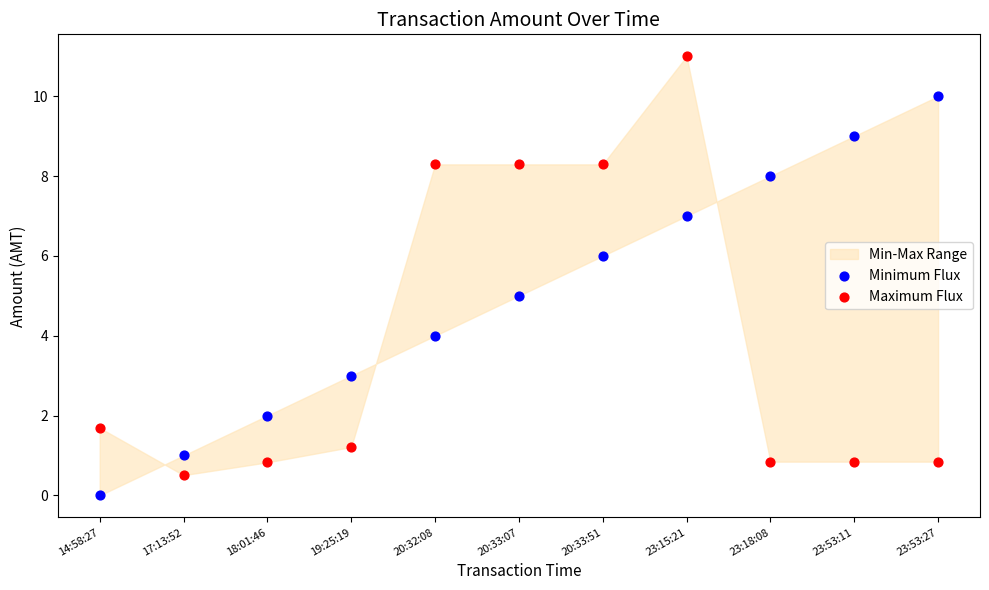

Across all data points, what is the range of X values (max minus min)?

1.0